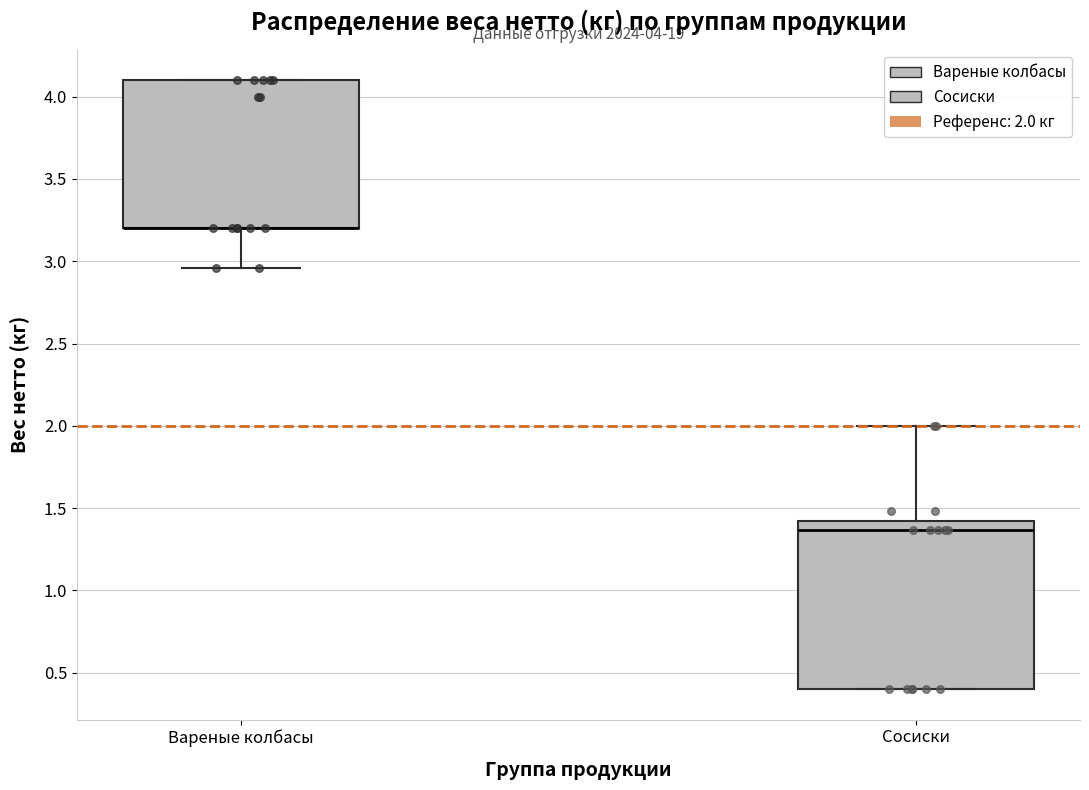

Which box is the tallest, from its lower edge to its upper edge?

Сосиски